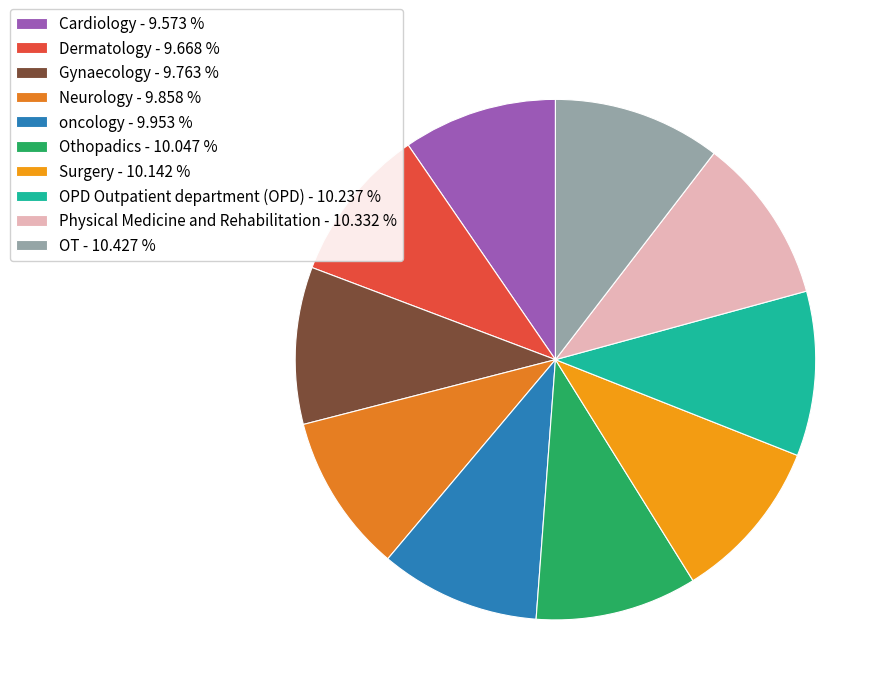

What percentage is the Physical Medicine and Rehabilitation slice, to the nearest percent?

10%